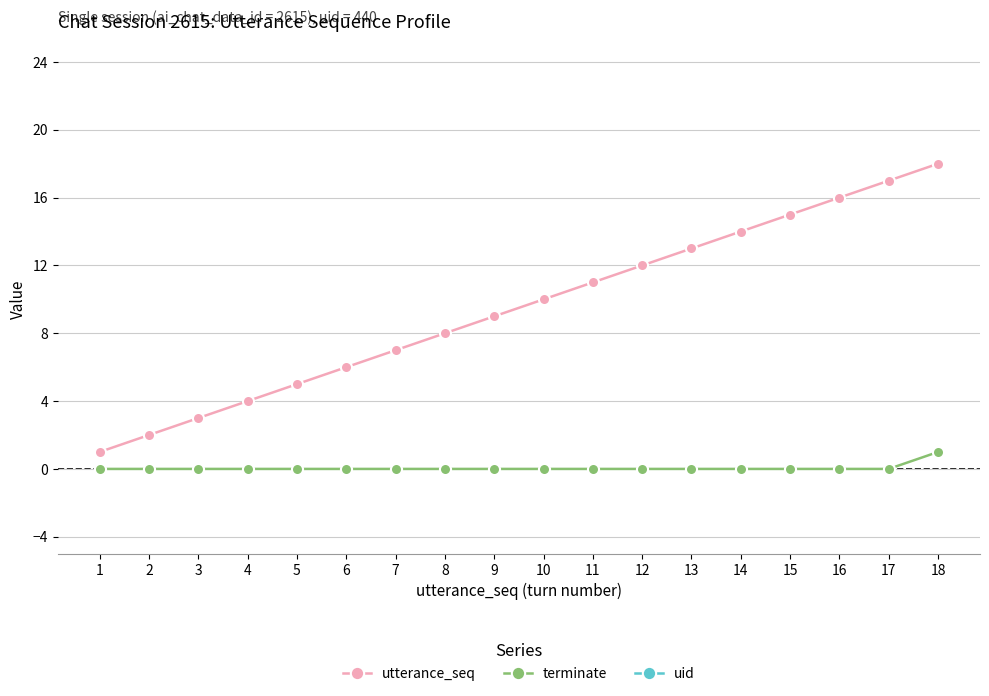

What is the sum of all utterance_seq values?

171